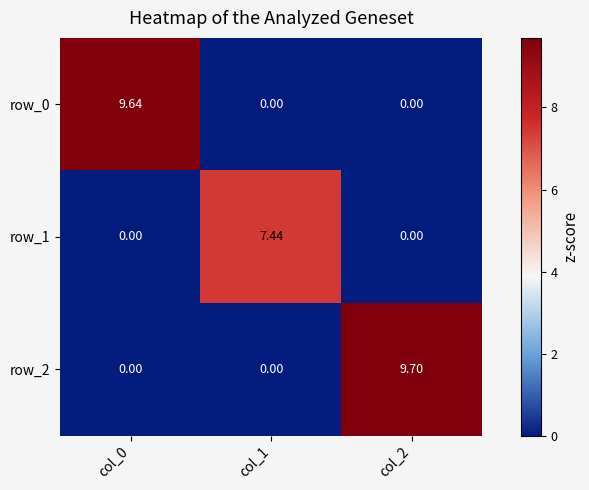

List the labels in order of row_1 value, smallest first.

col_0, col_2, col_1